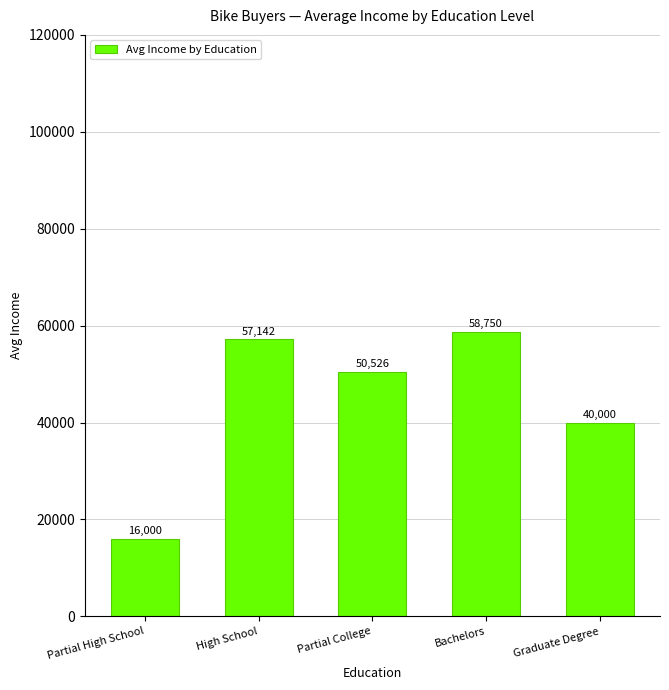

What is the sum of all values?

222418